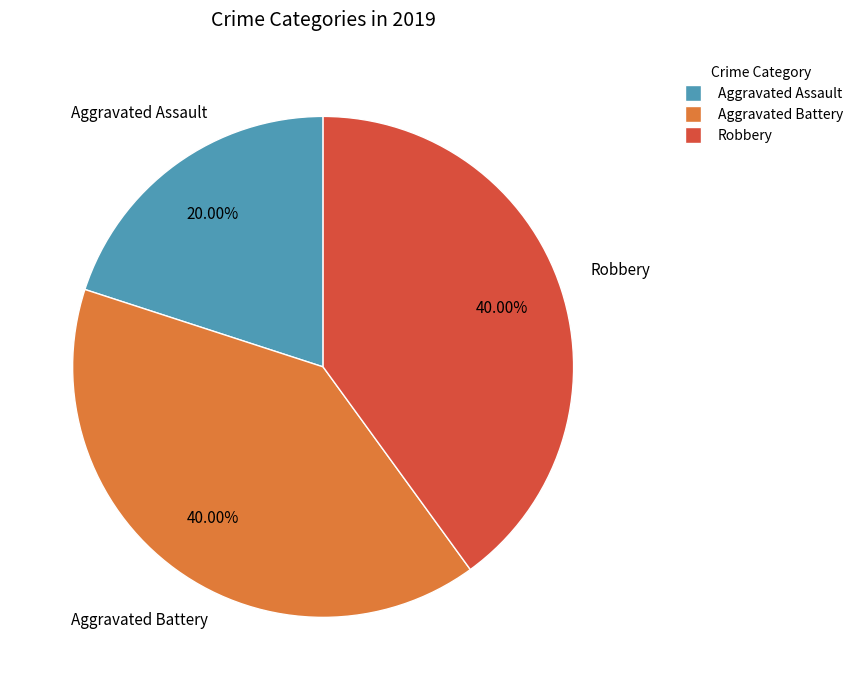

Is there any slice that represents more than half of the pie?

No